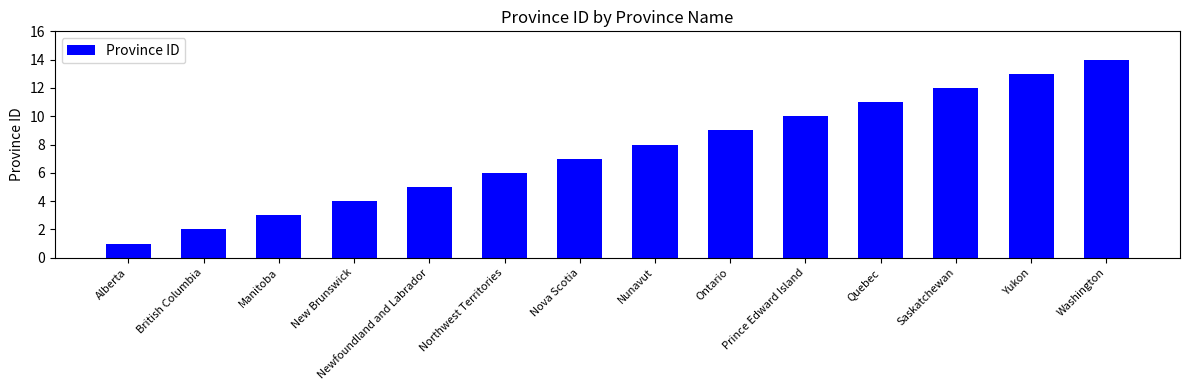

Which has a higher value, Alberta or Quebec?

Quebec